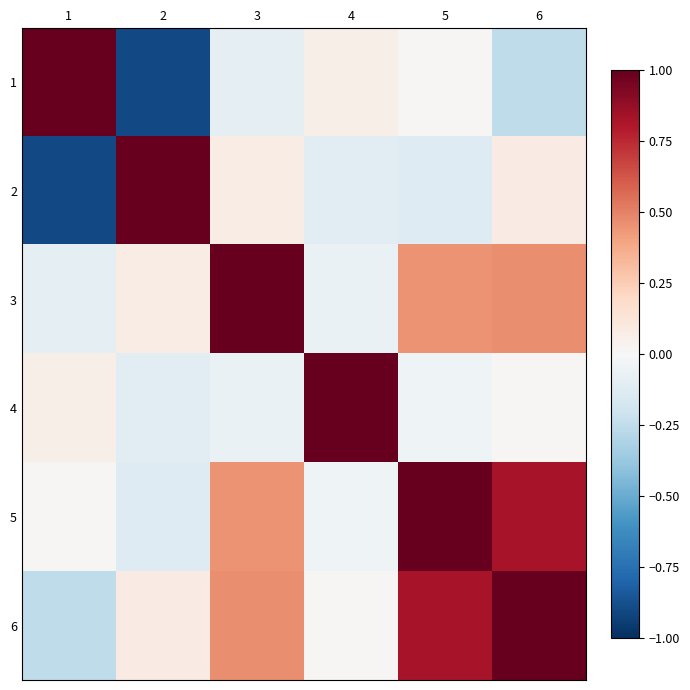

At which category does the chart reach its peak across all series?

1